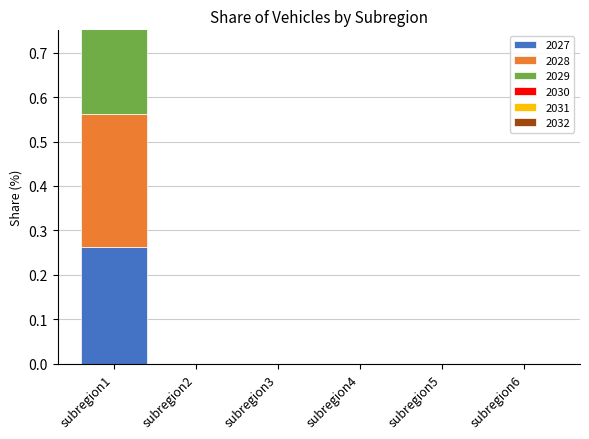

Count the 2032 values in the range 0 to 1.

6